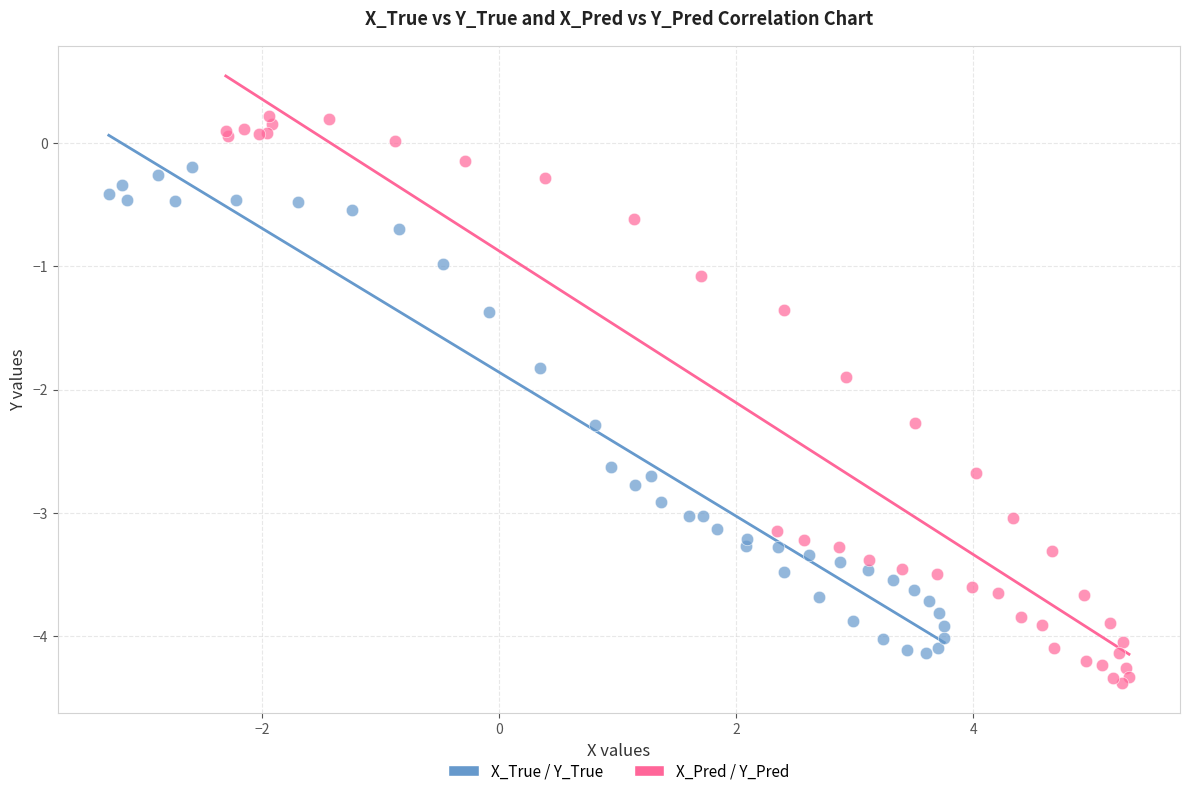

What are all the series names shown in the legend?

X_True / Y_True, X_Pred / Y_Pred